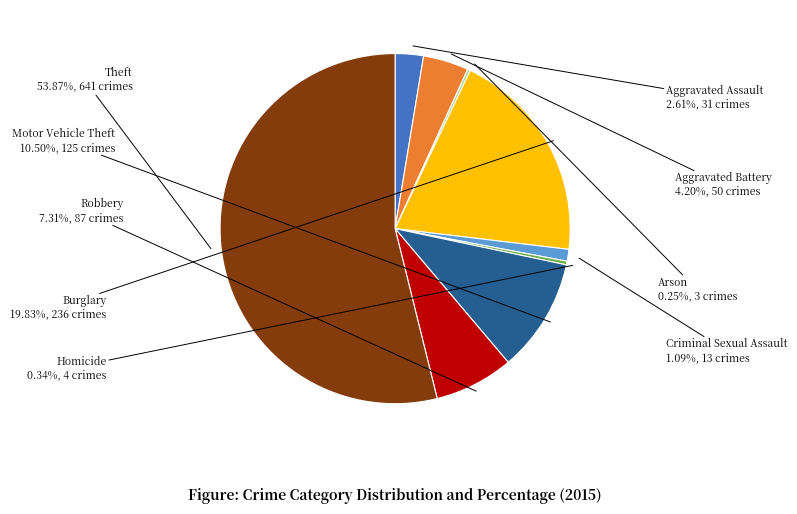

Does any single category account for the majority?

Yes